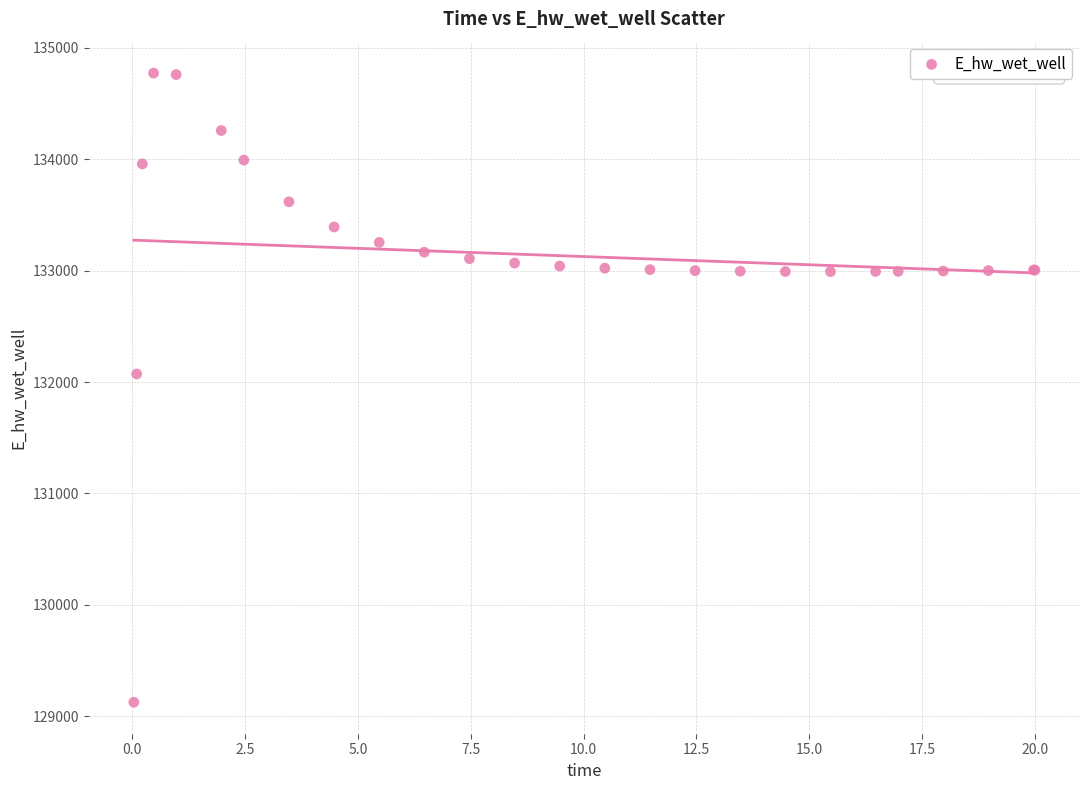

What Y value in the scatter plot is closest to 131949?

132072.3